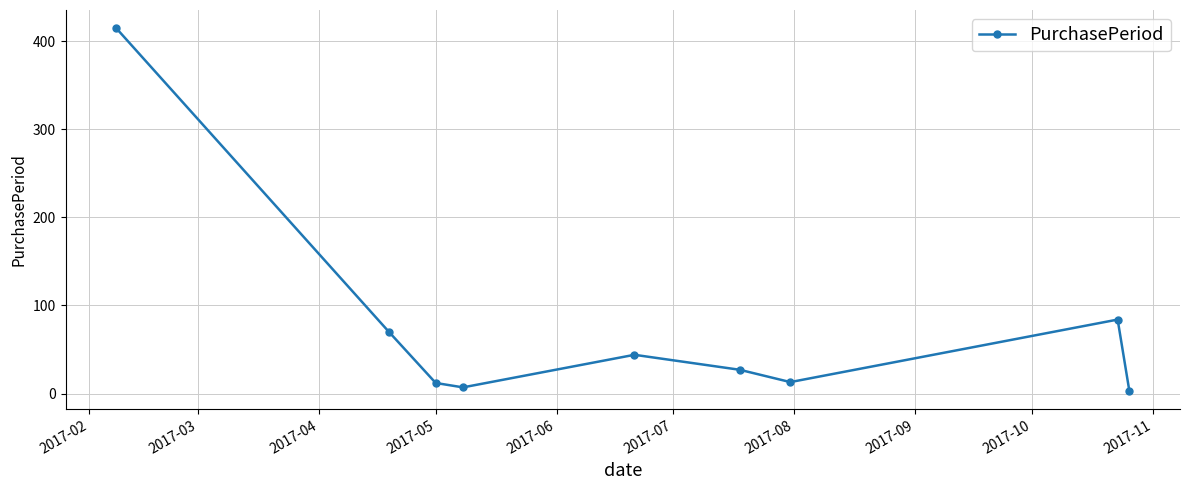

What is the difference between the second highest and minimum values?

81